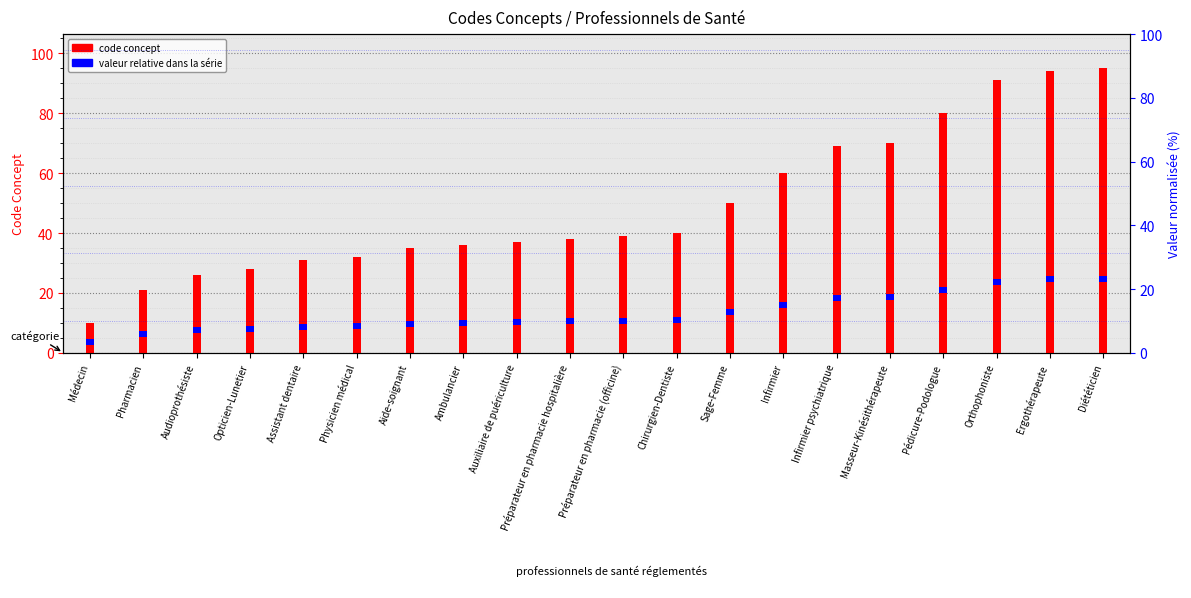

Reading left to right, list all the values displayed in this chart.

code concept: Médecin=10	Pharmacien=21	Audioprothésiste=26	Opticien-Lunetier=28	Assistant dentaire=31	Physicien médical=32	Aide-soignant=35	Ambulancier=36	Auxiliaire de puériculture=37	Préparateur en pharmacie hospitalière=38	Préparateur en pharmacie (officine)=39	Chirurgien-Dentiste=40	Sage-Femme=50	Infirmier=60	Infirmier psychiatrique=69	Masseur-Kinésithérapeute=70	Pédicure-Podologue=80	Orthophoniste=91	Ergothérapeute=94	Diététicien=95
valeur relative dans la série: Médecin=2	Pharmacien=2	Audioprothésiste=2	Opticien-Lunetier=2	Assistant dentaire=2	Physicien médical=2	Aide-soignant=2	Ambulancier=2	Auxiliaire de puériculture=2	Préparateur en pharmacie hospitalière=2	Préparateur en pharmacie (officine)=2	Chirurgien-Dentiste=2	Sage-Femme=2	Infirmier=2	Infirmier psychiatrique=2	Masseur-Kinésithérapeute=2	Pédicure-Podologue=2	Orthophoniste=2	Ergothérapeute=2	Diététicien=2